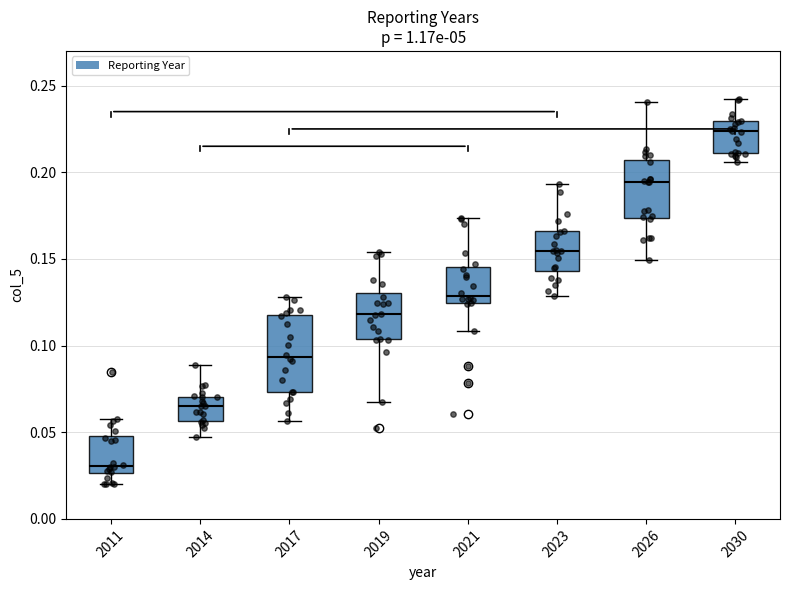

Where is the lower edge of the box at x = 2021 on the y-axis? The values are not printed on the chart, so give them approximately, as read against the axis.

0.125